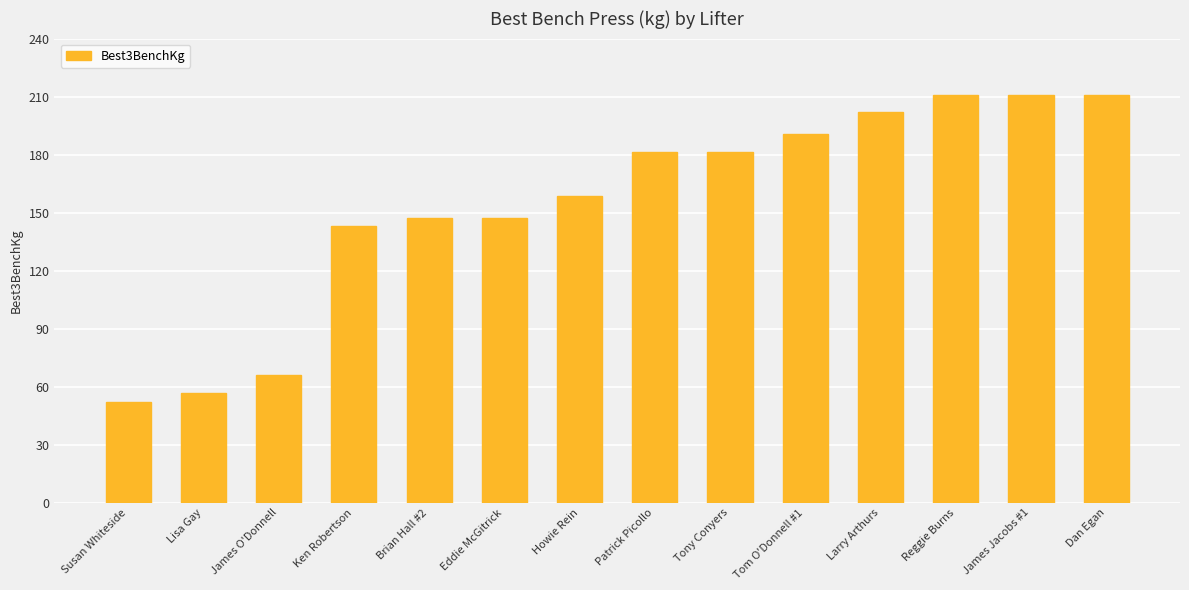

What position from the left is Susan Whiteside?

1